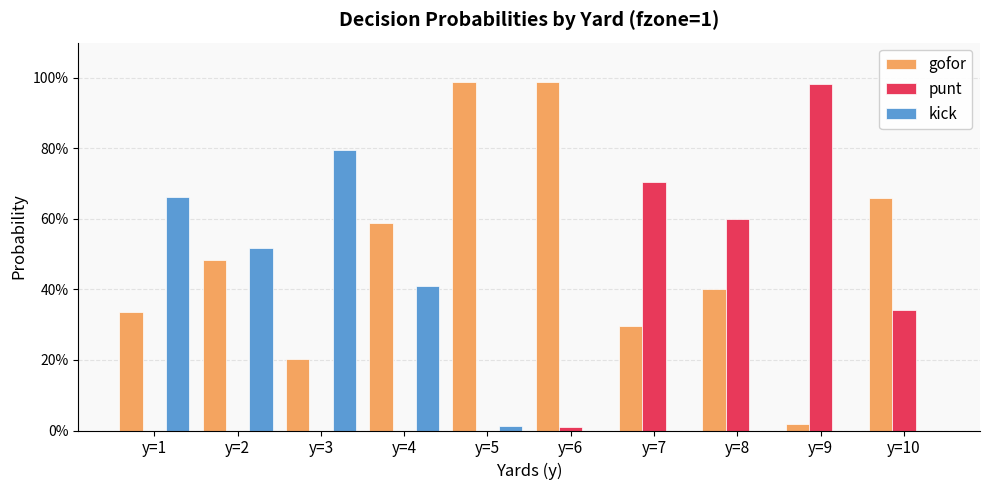

What is the sum of all gofor values?

5.0